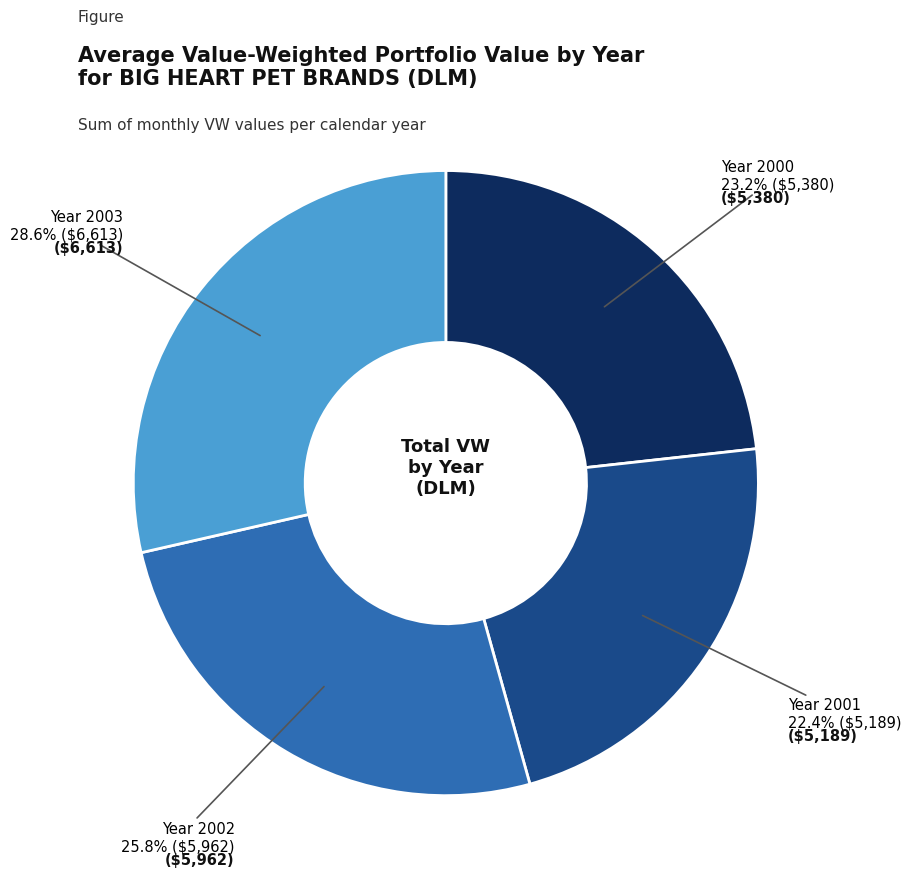

Does any single category account for the majority?

No